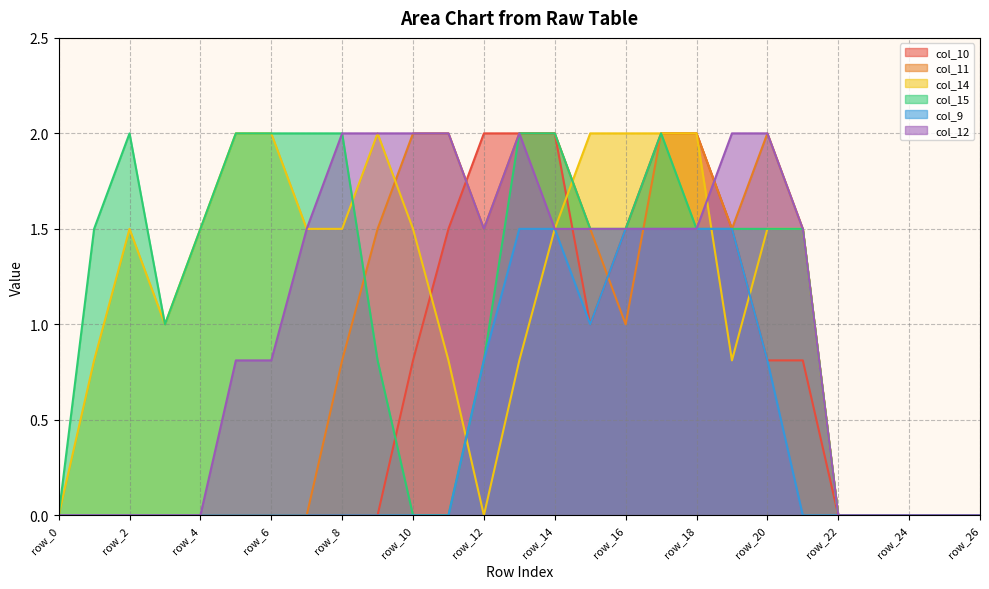

At which label does col_12 reach its minimum?

row_0